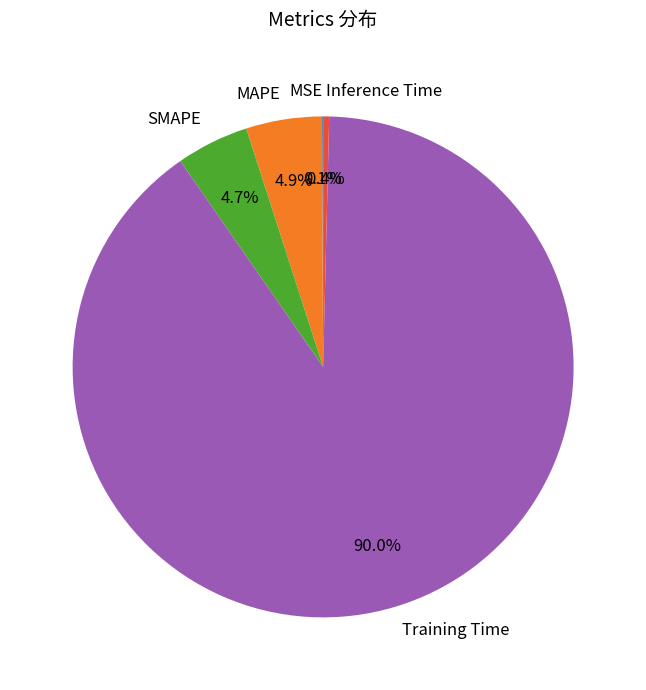

Which has a higher value, SMAPE or Inference Time?

SMAPE